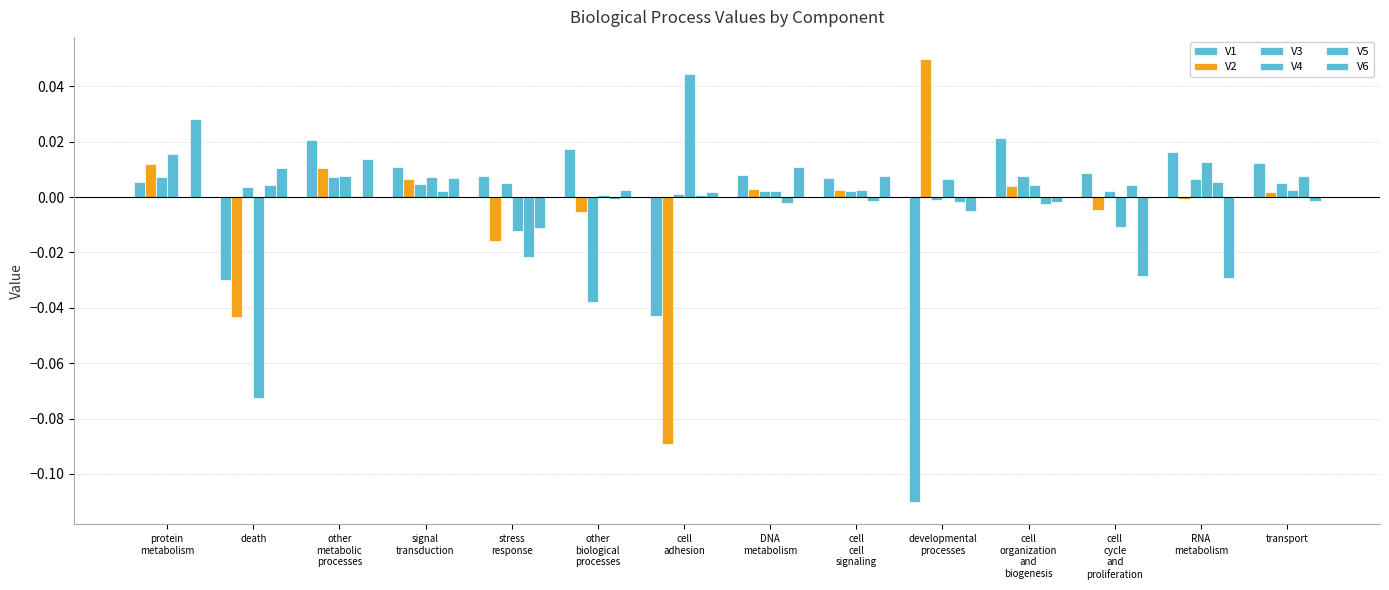

Which series has the widest spread of values?

V2